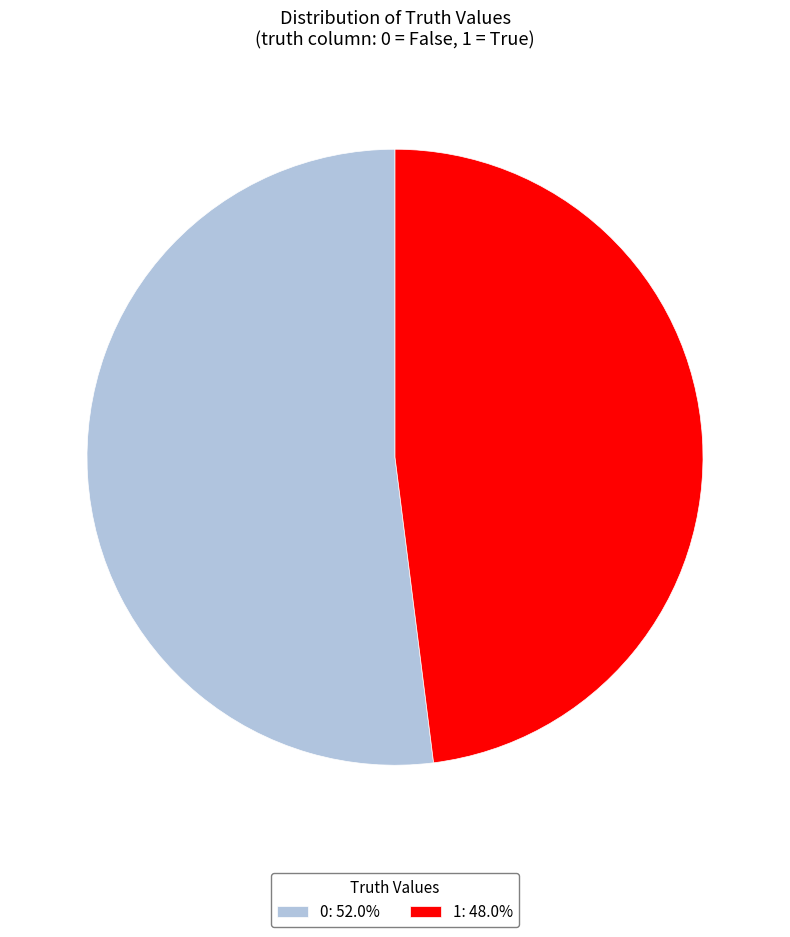

Does 0: 52.0% represent more than half of the total?

Yes